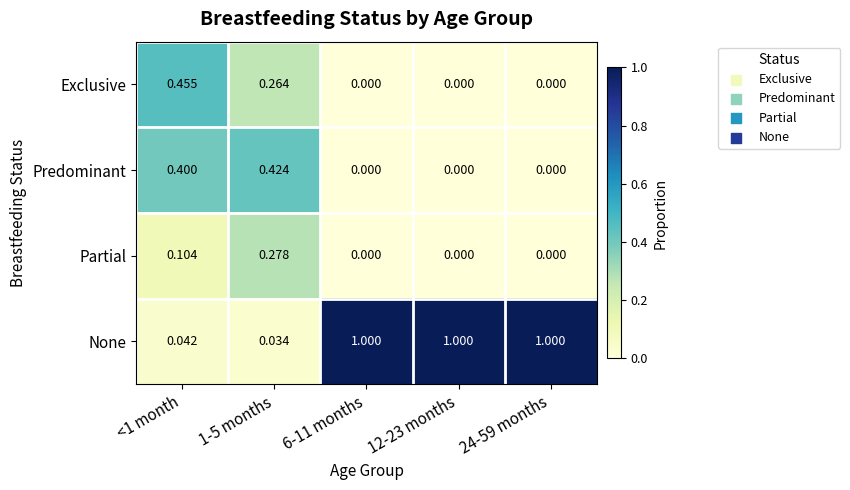

Which series has the largest total across all categories?

None